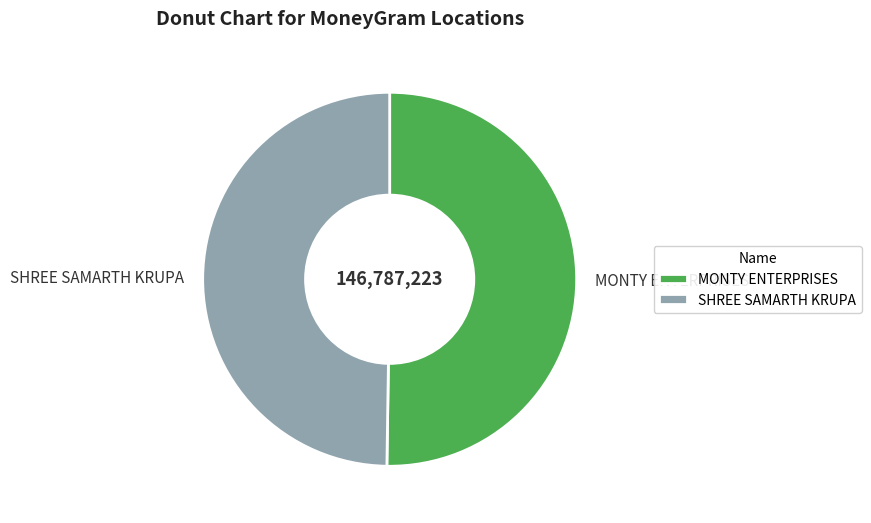

True or false: MONTY ENTERPRISES accounts for 63% of the total.

False